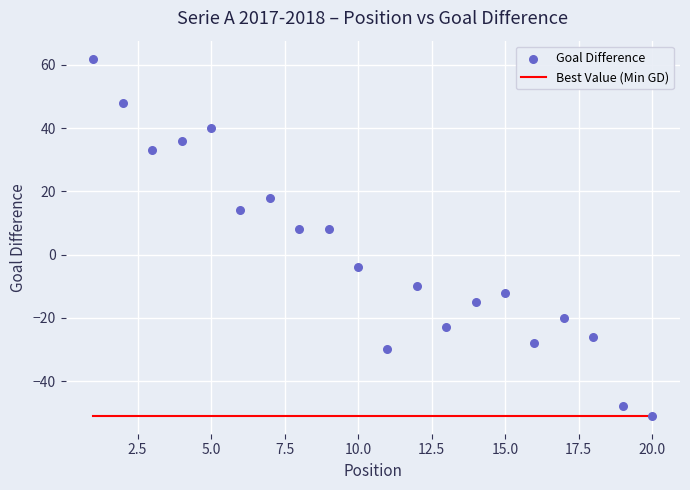

What is the range of X values (max minus min)?

19